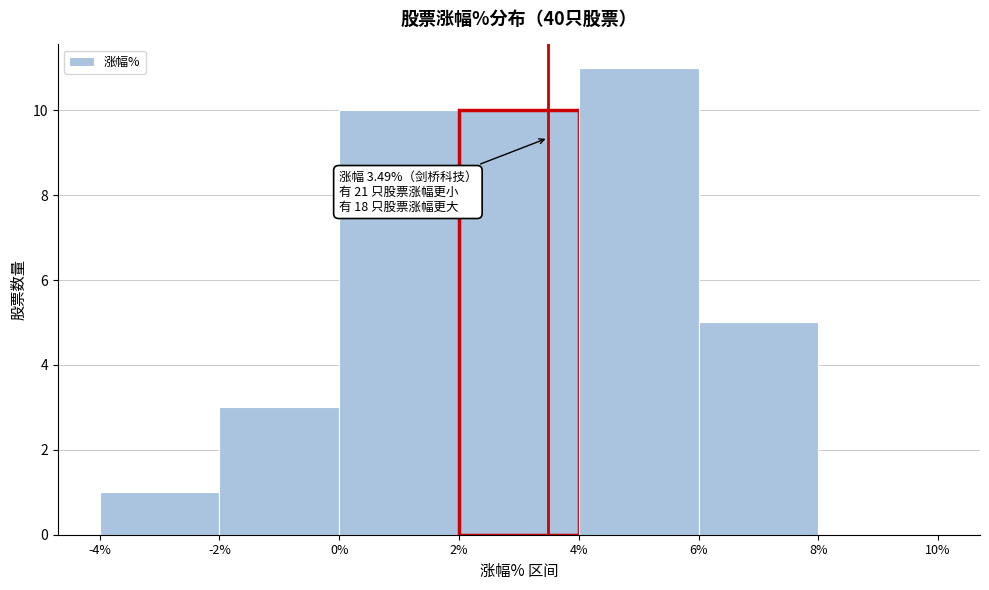

Which range on the x-axis has the tallest bar?

4% to 6%